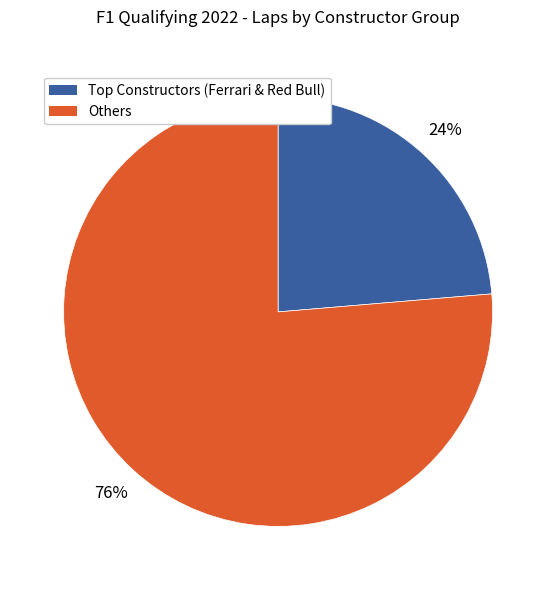

Does any single category account for the majority?

Yes